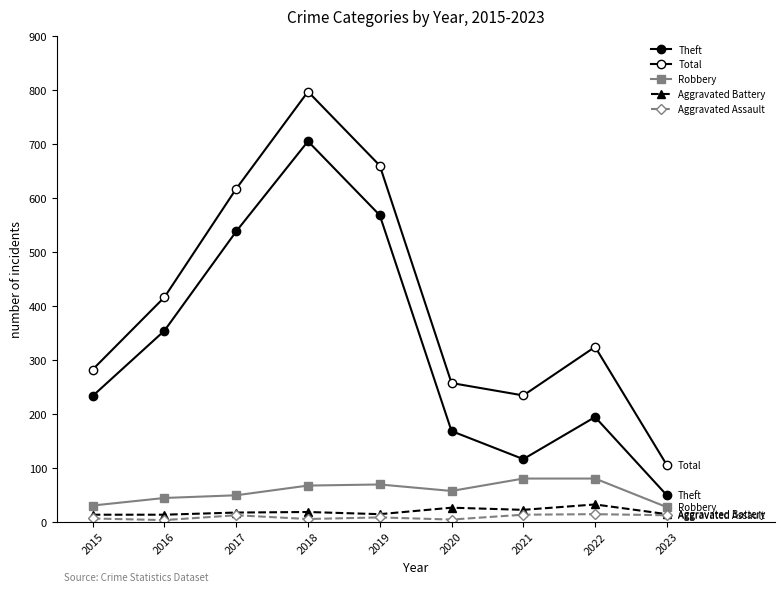

Between 2020 and 2015, which is larger?

2015